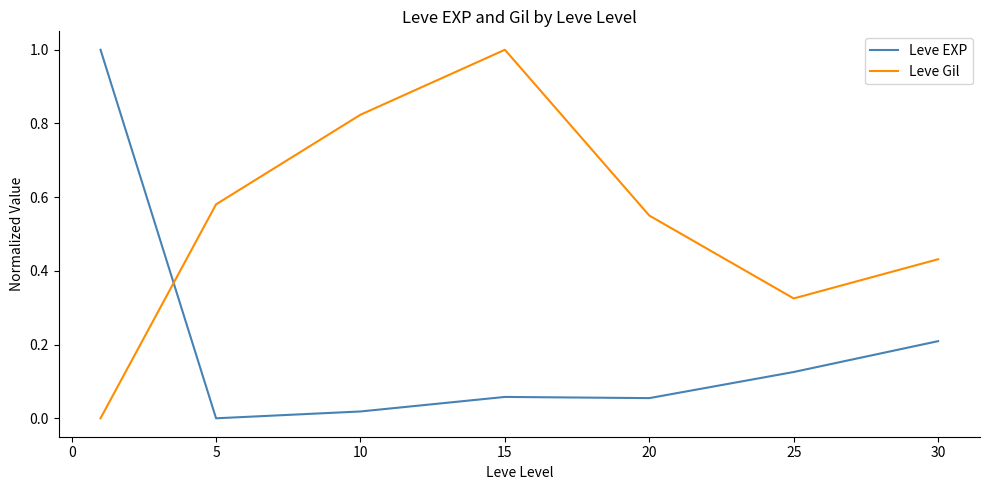

What is the maximum value for Leve EXP?

1.0